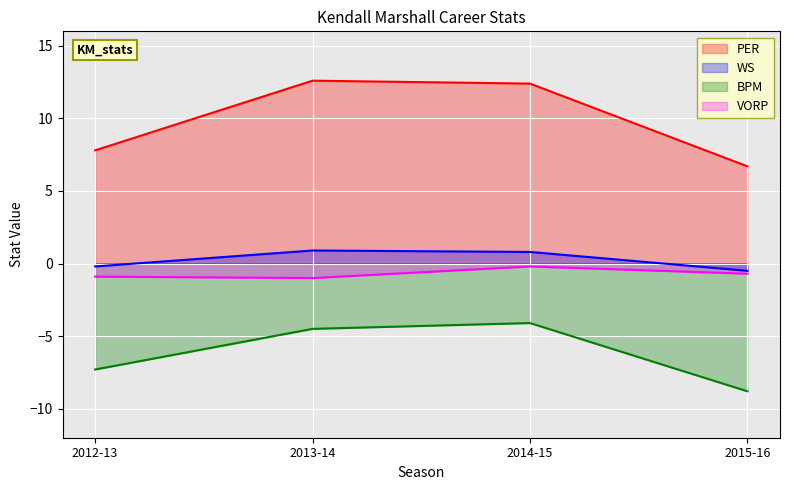

What is the total value across all series at 2014-15?

8.9